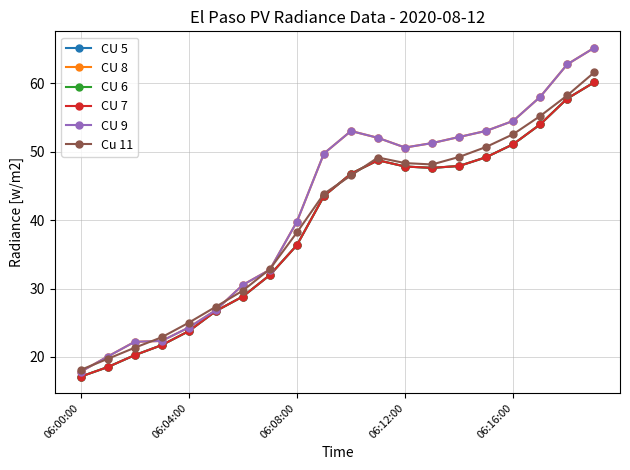

Does the chart have visible grid lines?

Yes